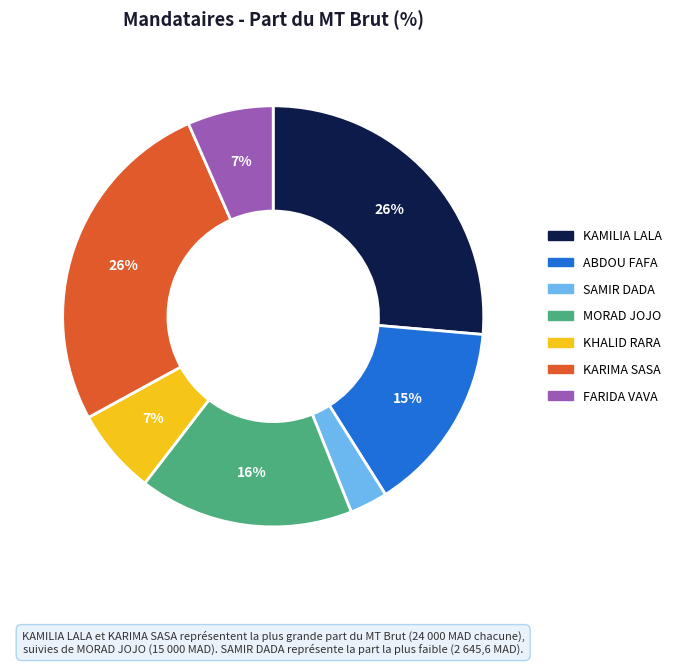

What percentage is the MORAD JOJO slice, to the nearest percent?

16%